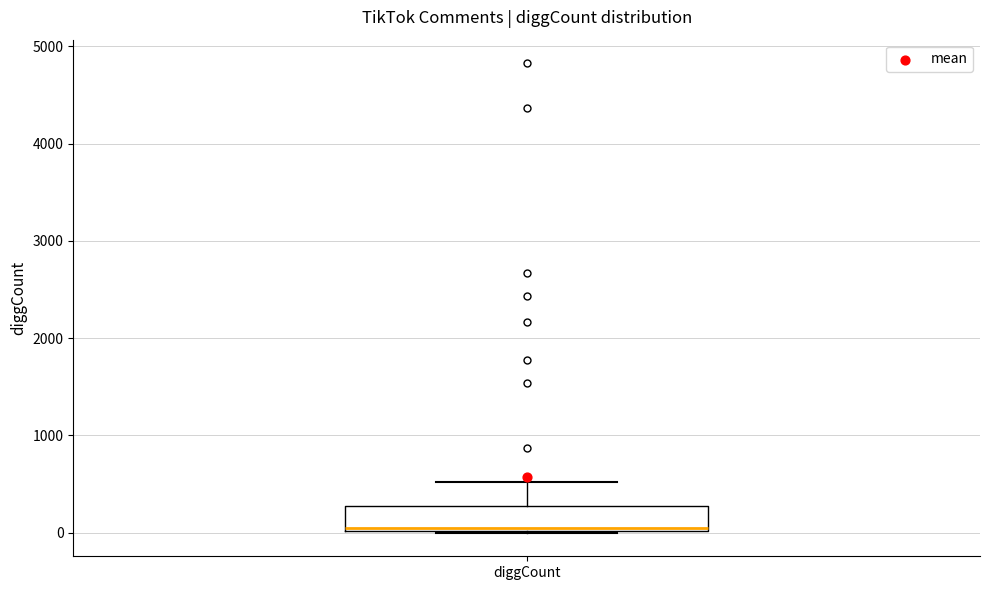

Where does the upper whisker of the box for diggCount end on the y-axis? The values are not printed on the chart, so give them approximately, as read against the axis.

500